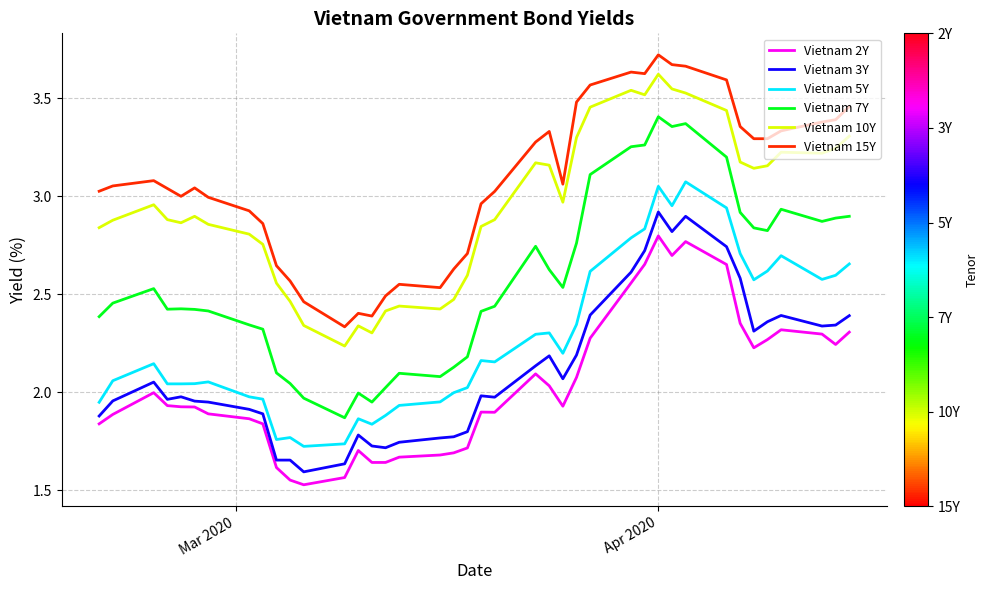

True or false: Vietnam 7Y has more than 1 interior local peaks.

True